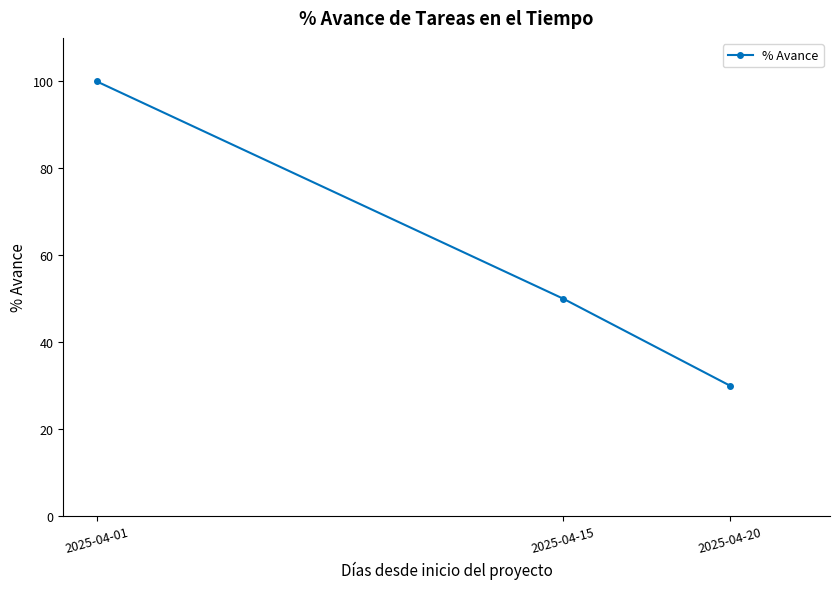

What is the difference between the maximum and minimum values?

70